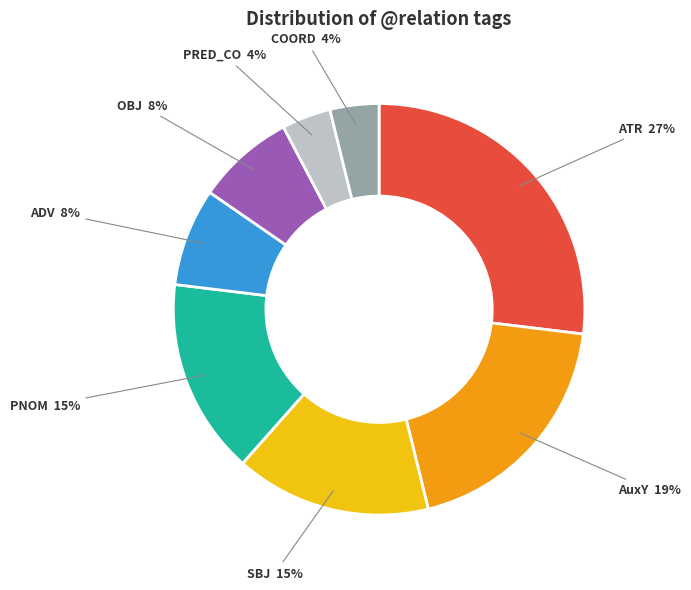

Combined, do OBJ and ADV account for over 50%?

No